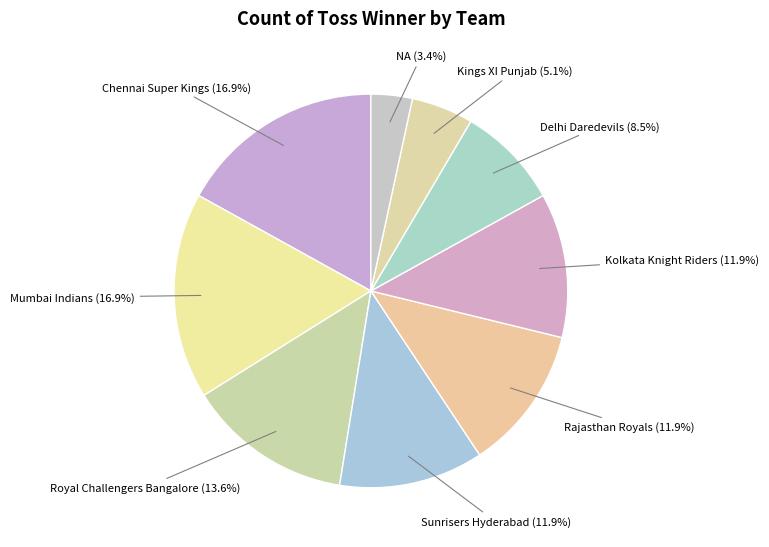

What is the ratio of the value at Chennai Super Kings to the value at Royal Challengers Bangalore?

1.2